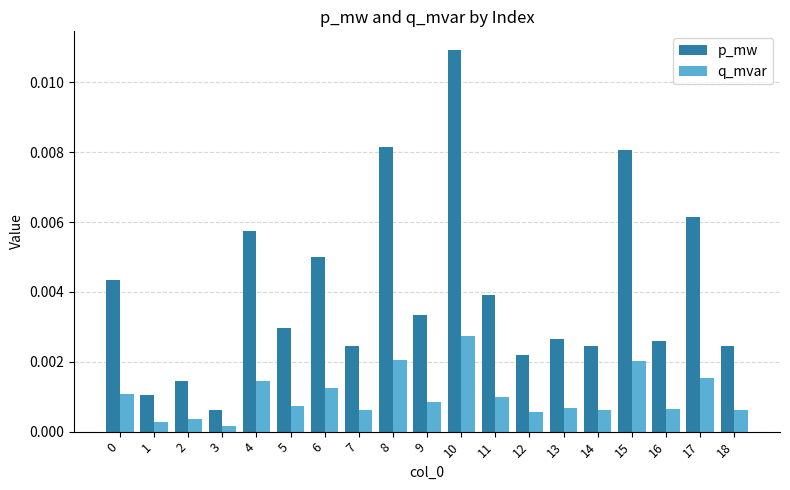

Which category has the lowest value in the p_mw series?

3